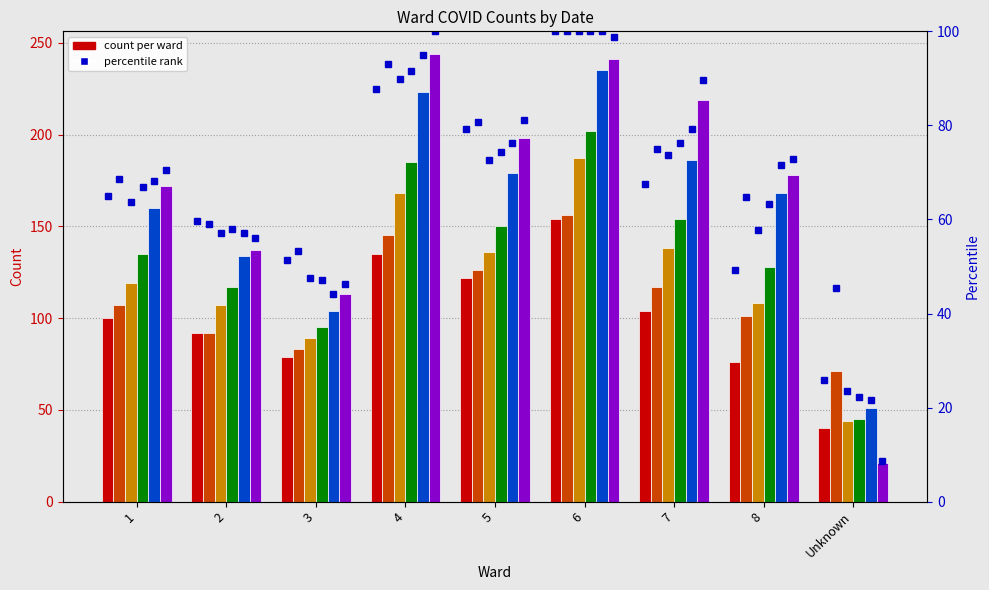

What is the total value across all series at 8?

379.7